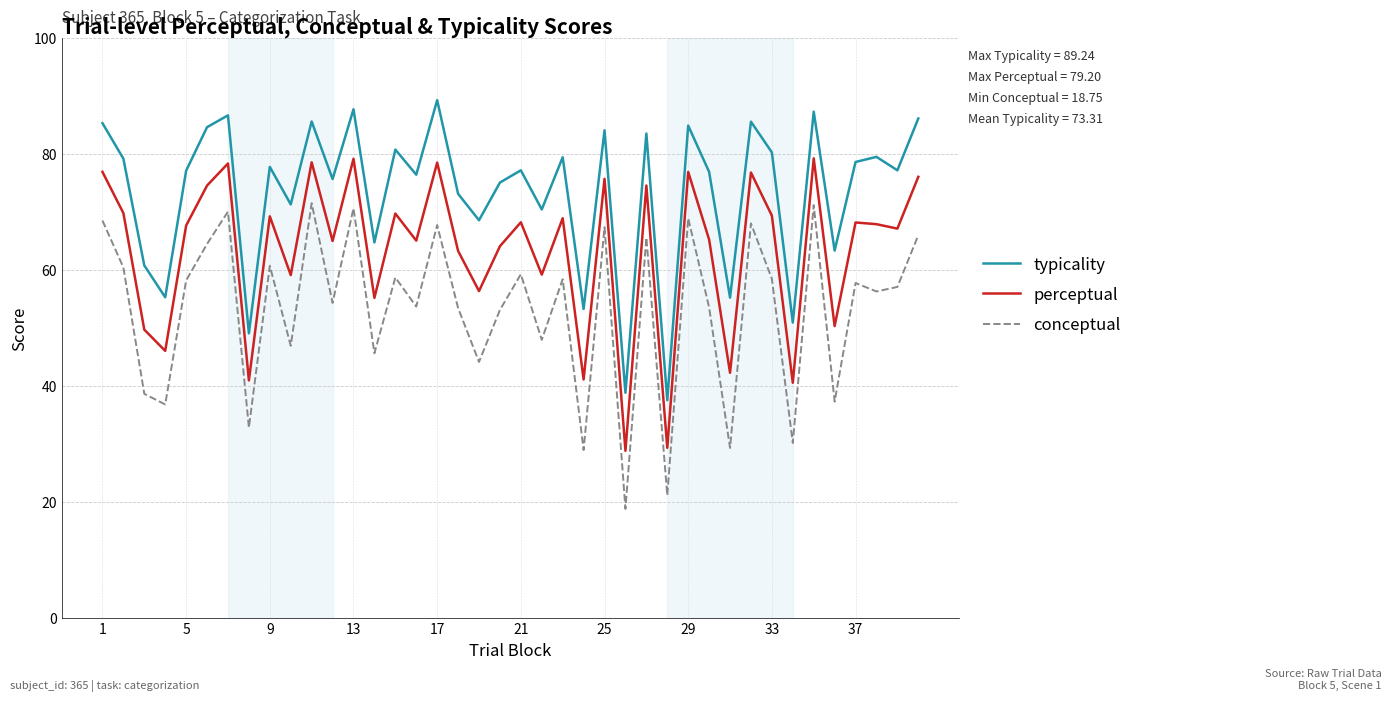

Rank the series by their average value, from highest to lowest.

typicality, perceptual, conceptual